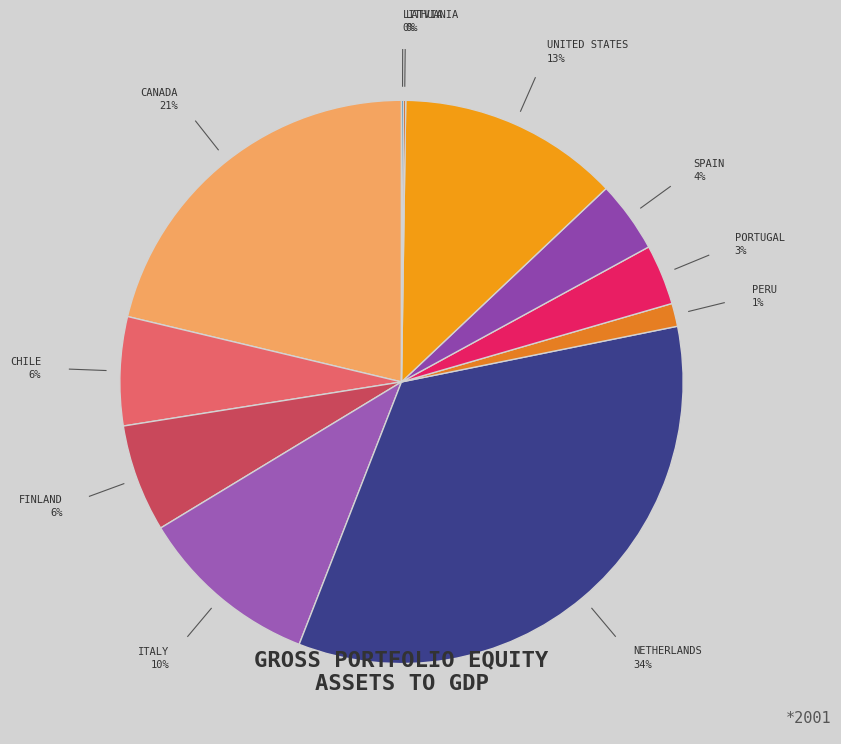

Does any single category account for the majority?

No